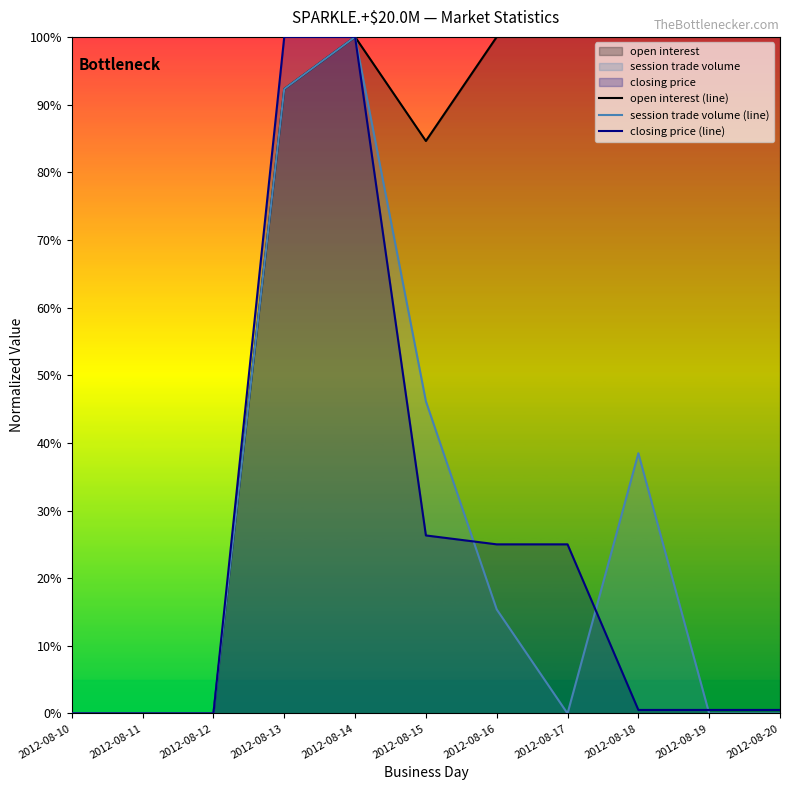

List the labels in order of session trade volume (line) value, smallest first.

2012-08-10, 2012-08-11, 2012-08-12, 2012-08-17, 2012-08-19, 2012-08-20, 2012-08-16, 2012-08-18, 2012-08-15, 2012-08-13, 2012-08-14